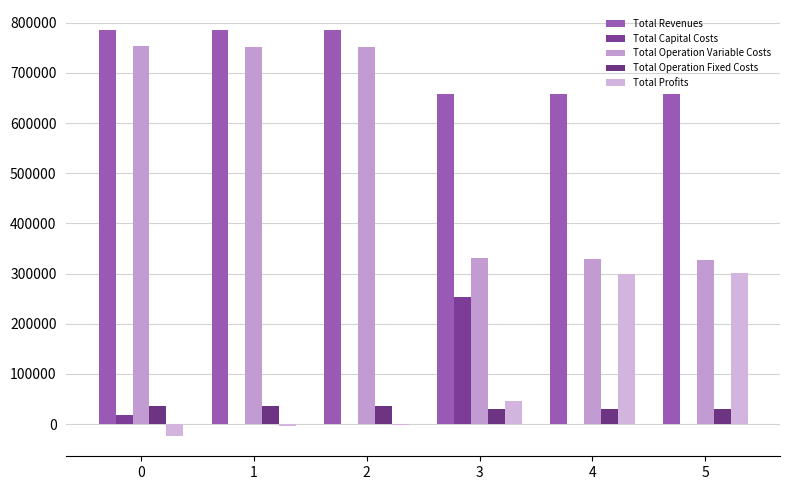

Count the number of categories in the chart.

6